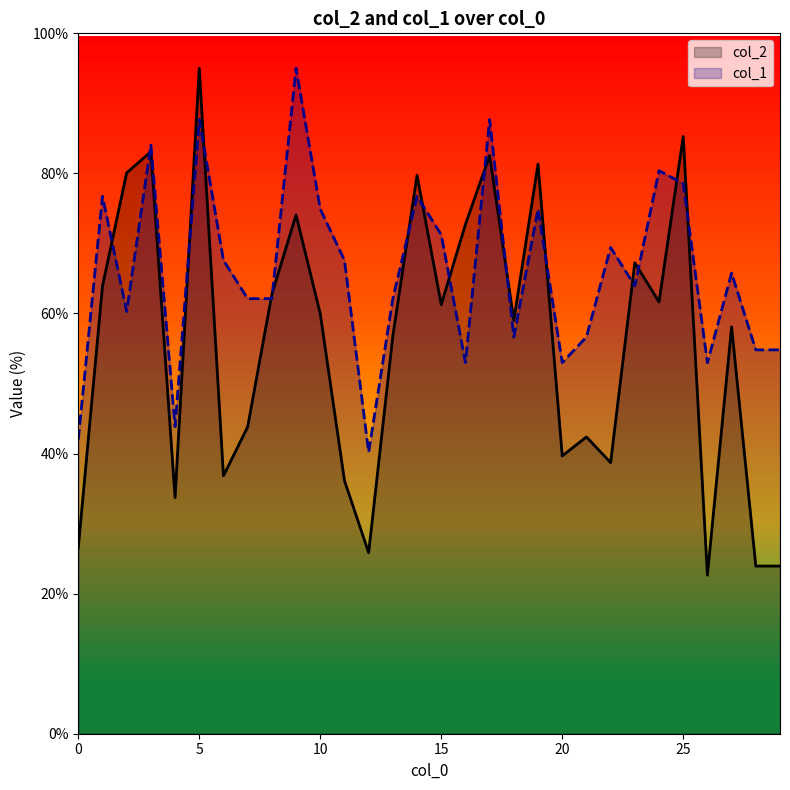

What is the sum of the col_2 values at 9 and 12?

99.9